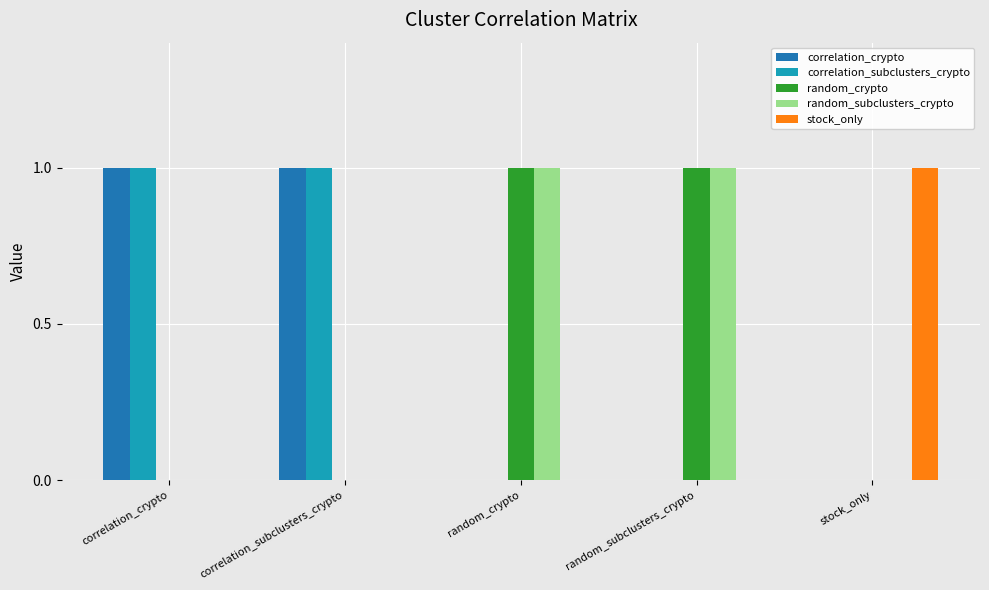

Is it true that random_crypto equals 0 at stock_only?

True